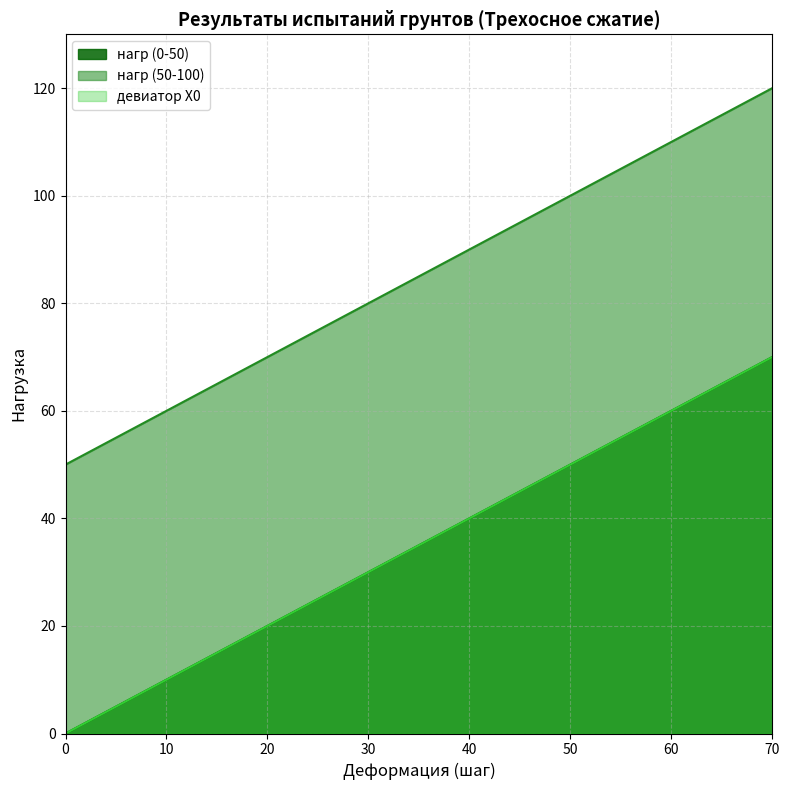

At which category is the sum across all series the highest?

70